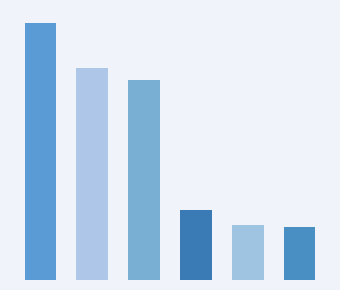

Reading left to right, transcribe all the data shown in this chart.

0=18.5	1=15.2	2=14.4	3=5.0	4=3.9	5=3.8